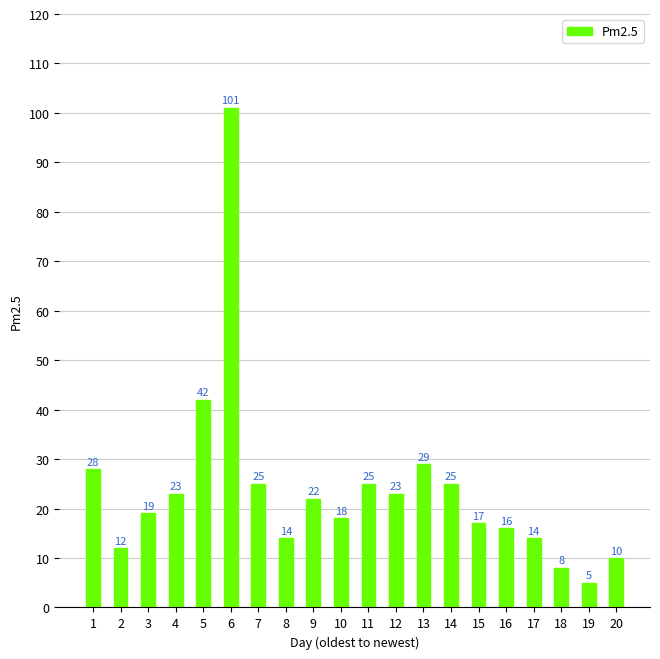

What is the sum of all values?

476